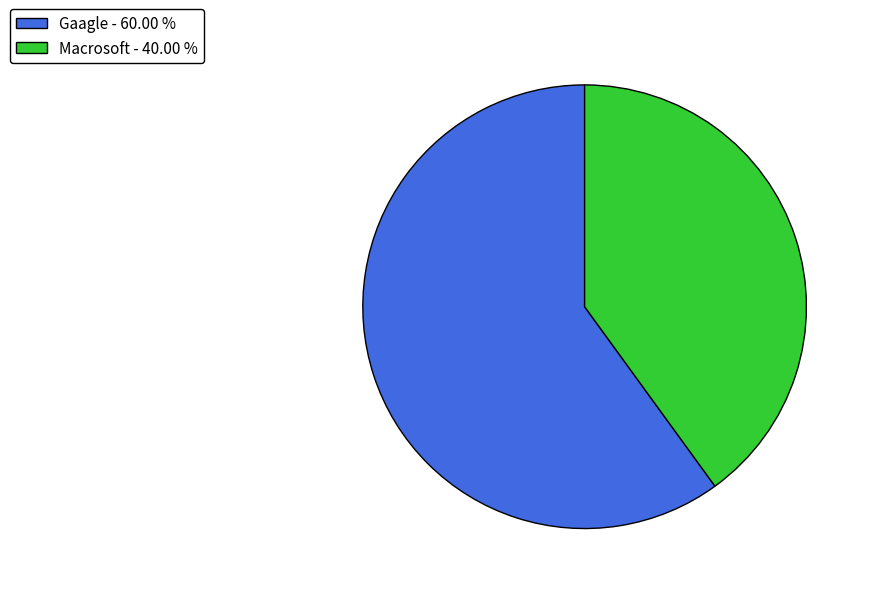

Do Macrosoft - 40.00 % and Gaagle - 60.00 % together represent more than half of the pie?

Yes